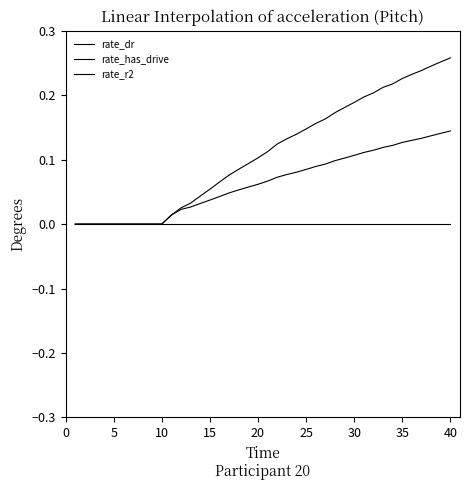

What is the difference between the maximum and second lowest values in the rate_dr series?

0.1